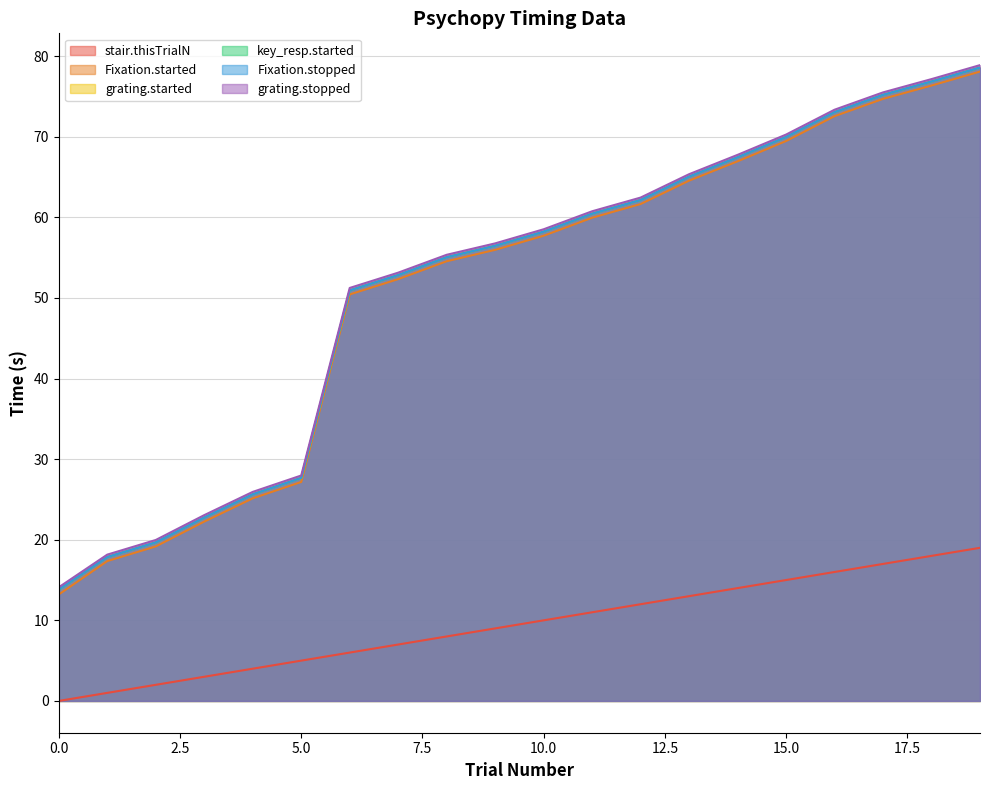

Rank the series at 3 from lowest to highest value.

stair.thisTrialN, Fixation.started, grating.started, key_resp.started, Fixation.stopped, grating.stopped